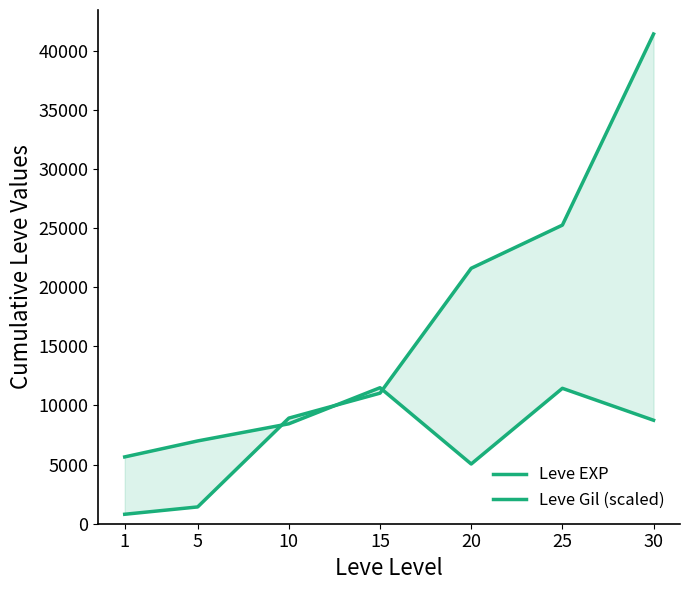

What is the value of the Leve EXP point at the 6th from the left?

25250